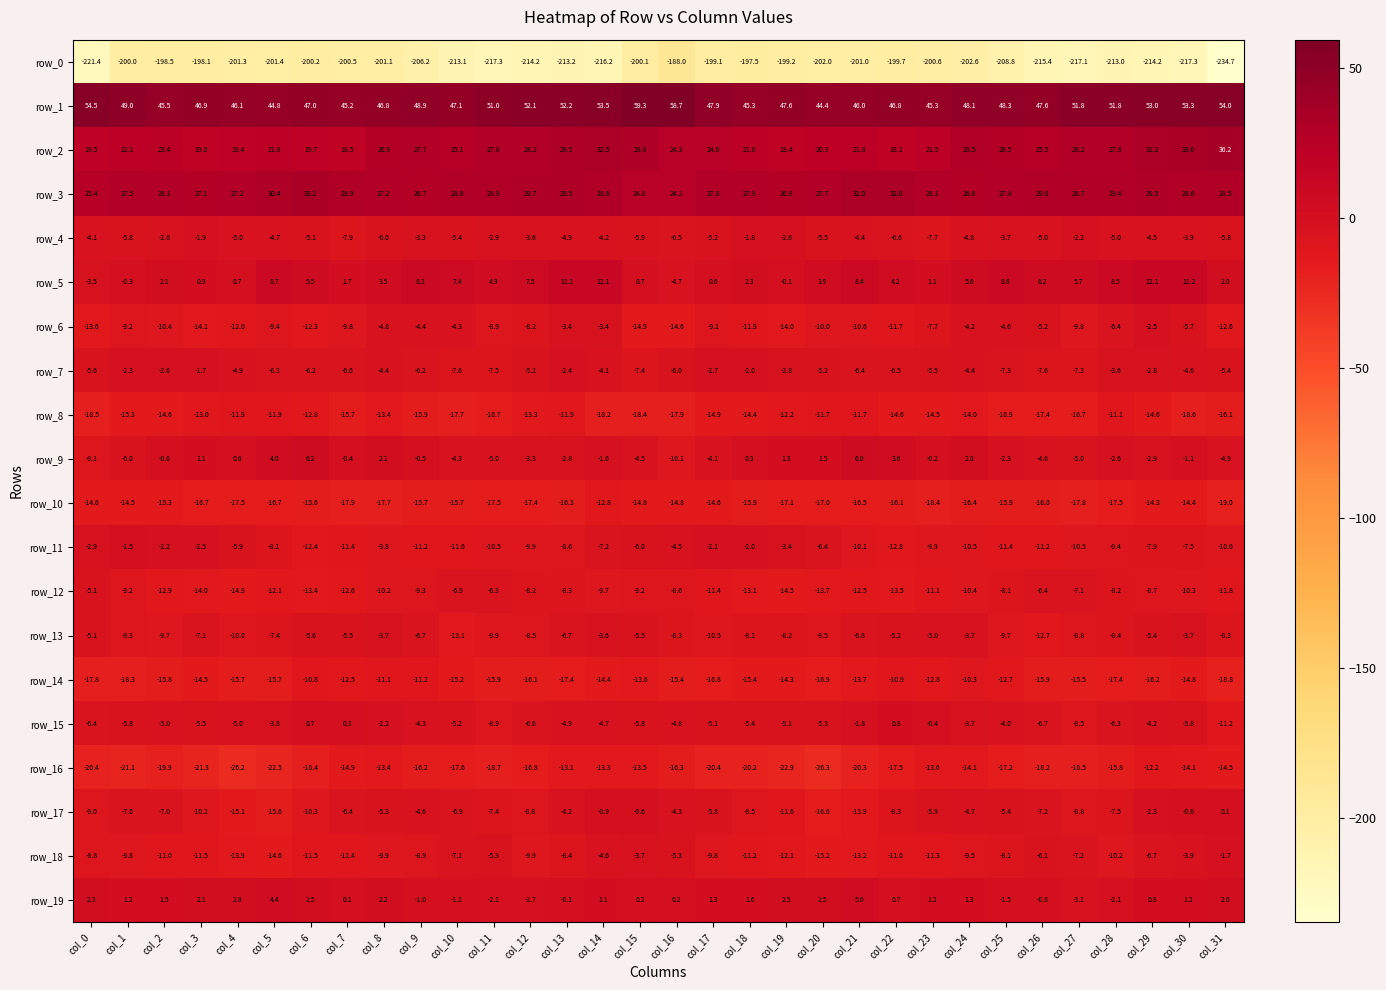

Rank the series at col_20 from highest to lowest value.

row_1, row_3, row_2, row_5, row_19, row_9, row_7, row_15, row_4, row_11, row_13, row_6, row_8, row_12, row_18, row_17, row_14, row_10, row_16, row_0